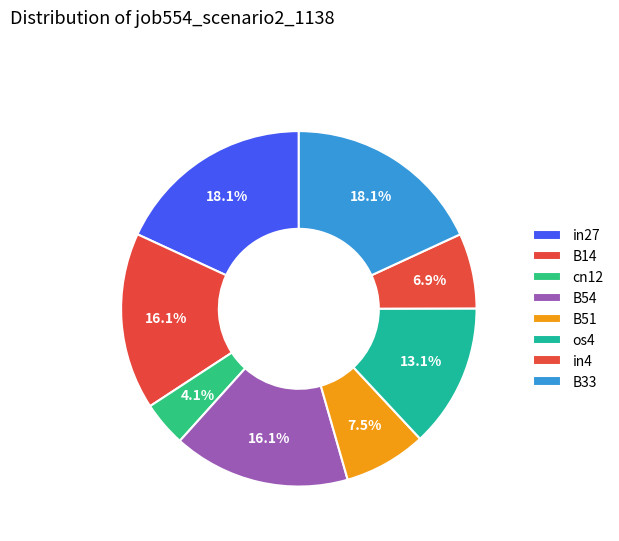

How many slices are in this pie chart?

8